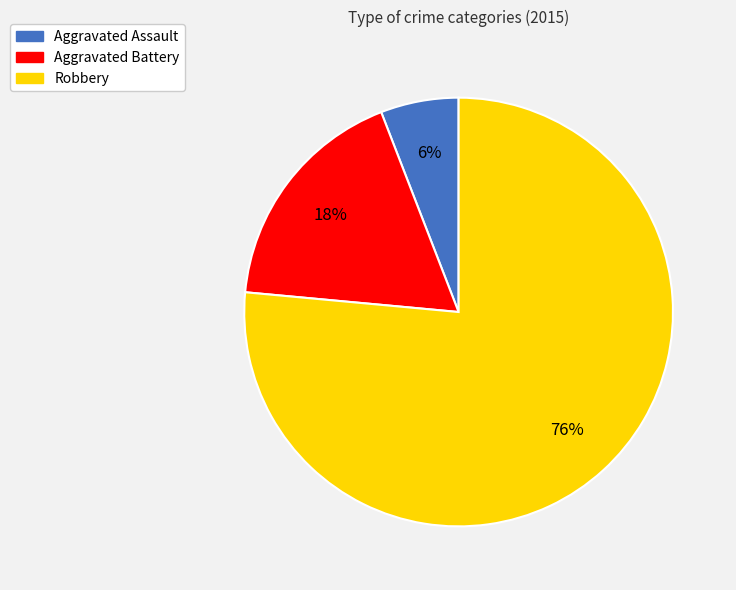

Do Aggravated Assault and Robbery together represent more than half of the pie?

Yes